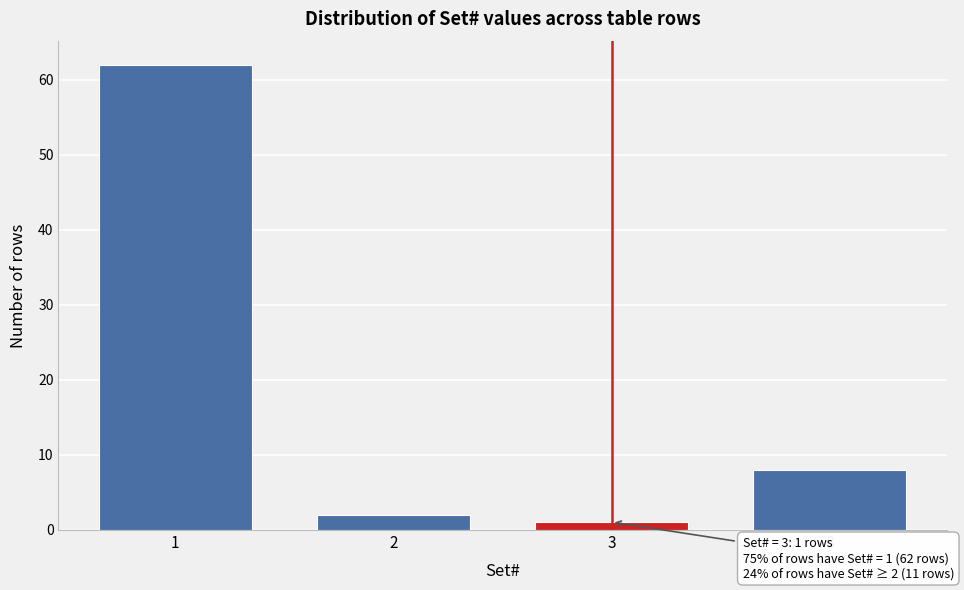

Reading left to right, extract all data points from this chart.

62	2	1	8